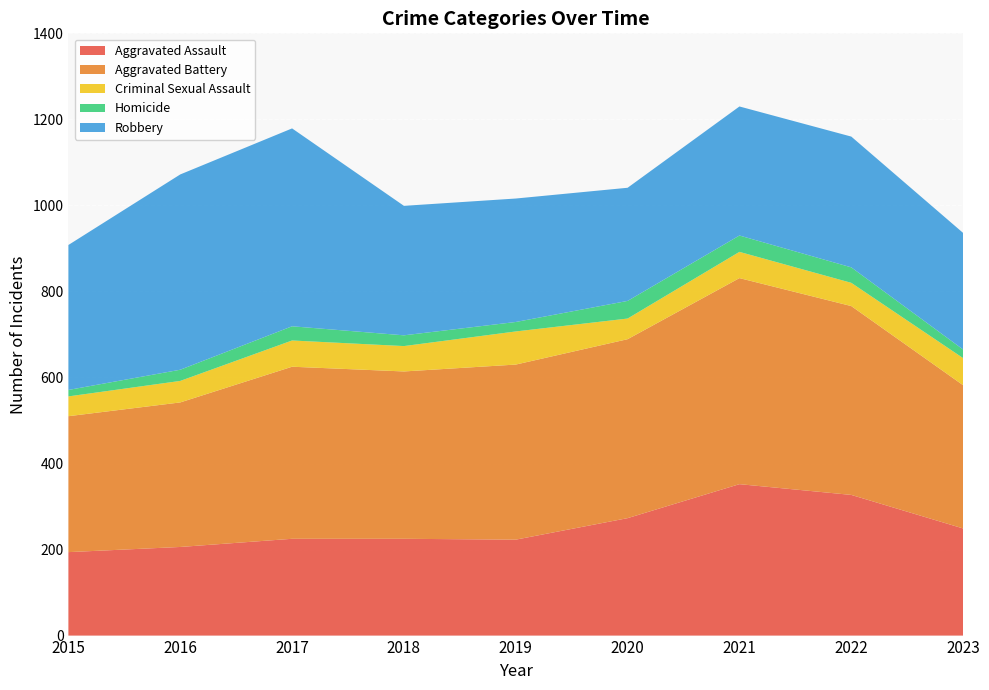

Reading left to right, extract all data points from this chart.

Aggravated Assault: 2015=194	2016=206	2017=225	2018=225	2019=223	2020=273	2021=352	2022=327	2023=249
Aggravated Battery: 2015=316	2016=336	2017=400	2018=389	2019=407	2020=416	2021=479	2022=439	2023=333
Criminal Sexual Assault: 2015=46	2016=50	2017=61	2018=59	2019=77	2020=48	2021=61	2022=54	2023=63
Homicide: 2015=15	2016=26	2017=33	2018=25	2019=22	2020=41	2021=38	2022=36	2023=20
Robbery: 2015=337	2016=454	2017=460	2018=301	2019=287	2020=263	2021=300	2022=304	2023=271